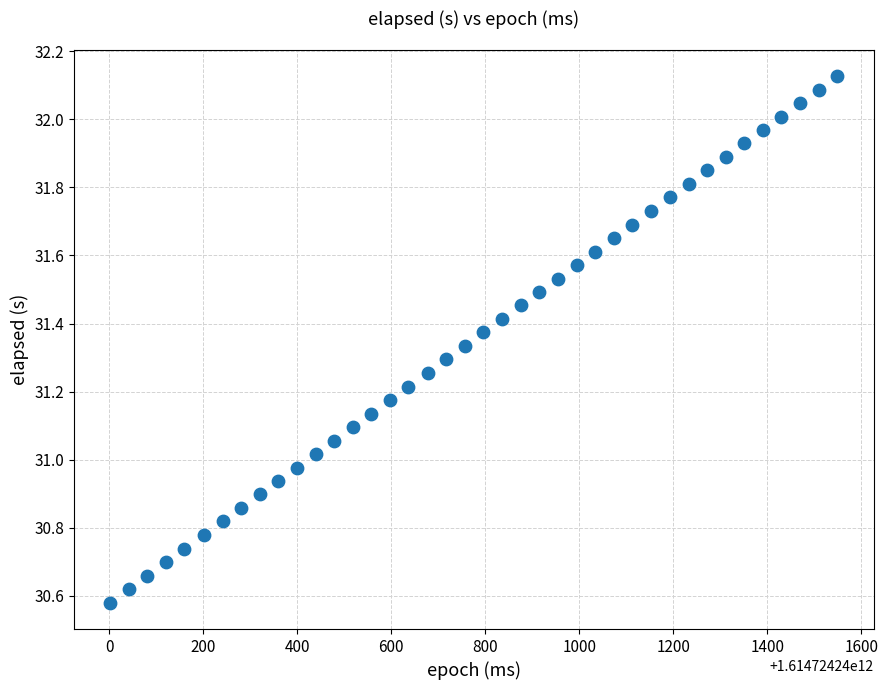

What is the range of Y values (max minus min)?

1.5